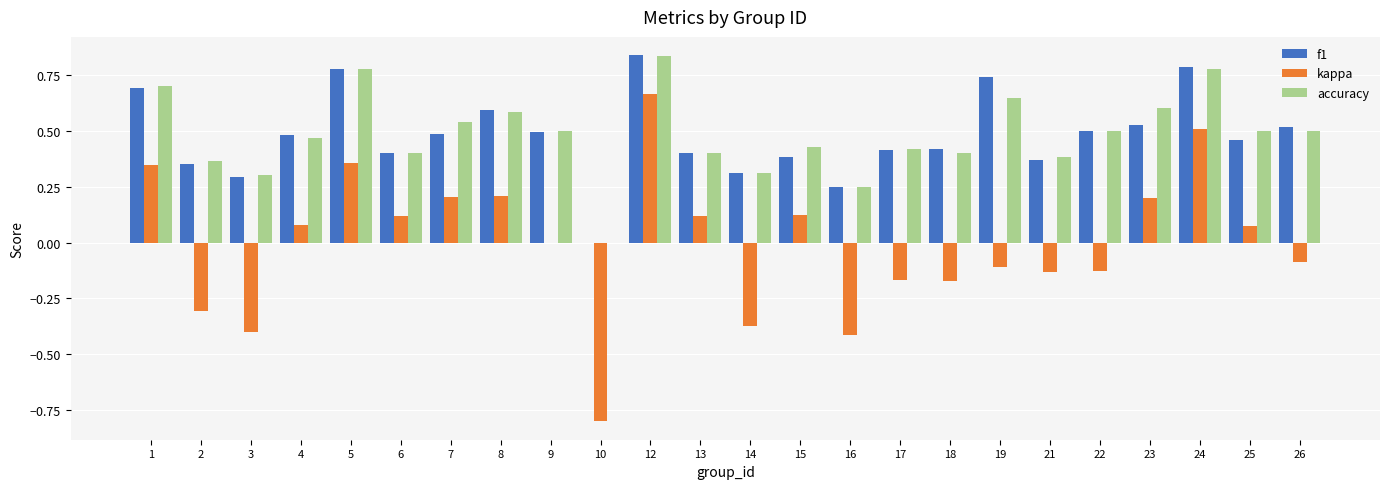

At which category is the sum across all series the highest?

12